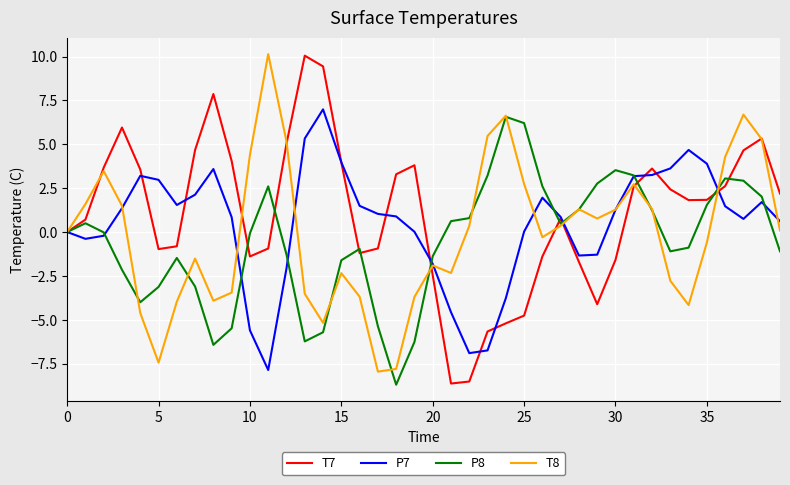

What is the maximum value shown in the chart?

10.1